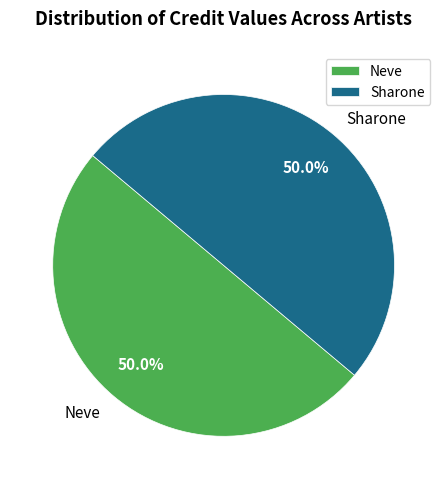

How many slices are in this pie chart?

2